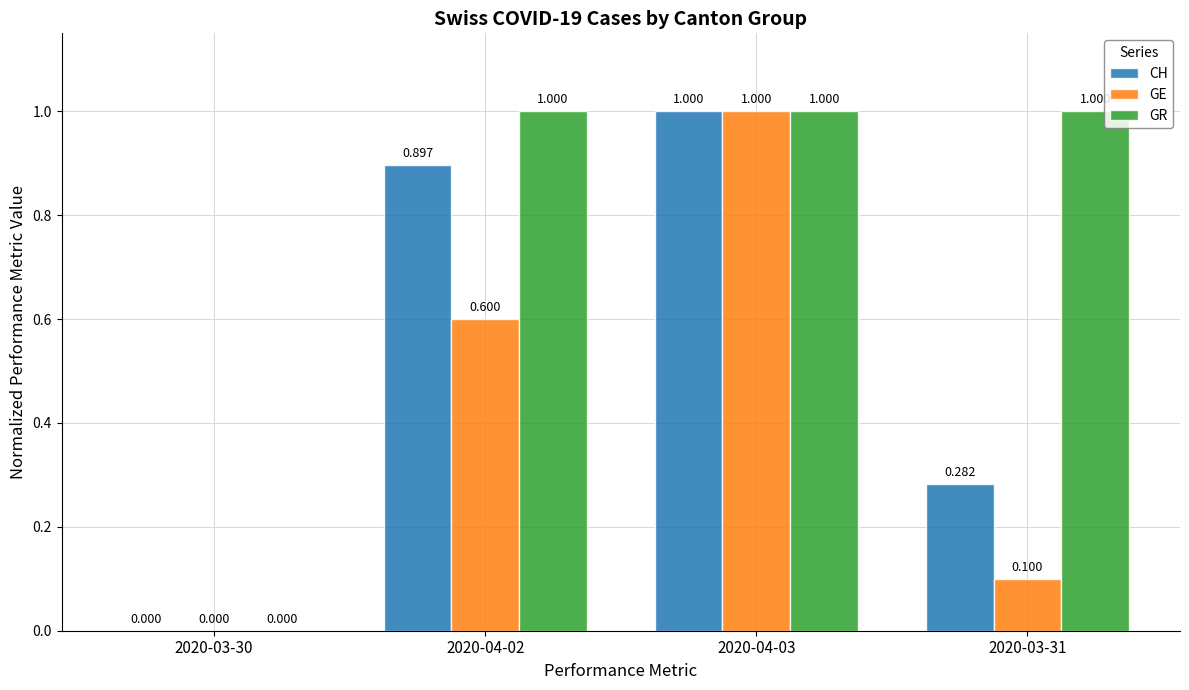

What is the average value of the GE series?

0.4